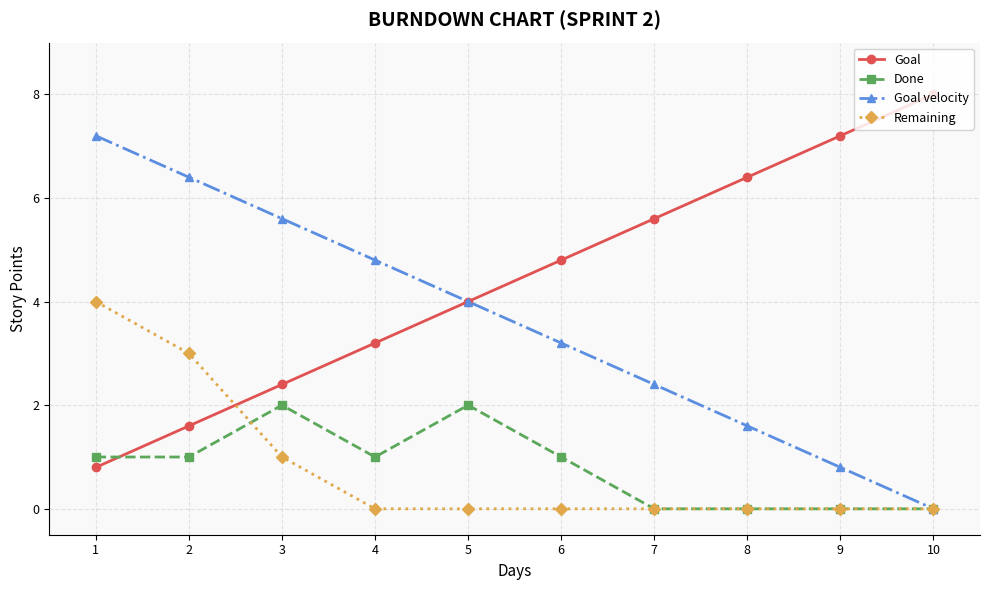

What is the spread (max minus min) of values at 7?

5.6